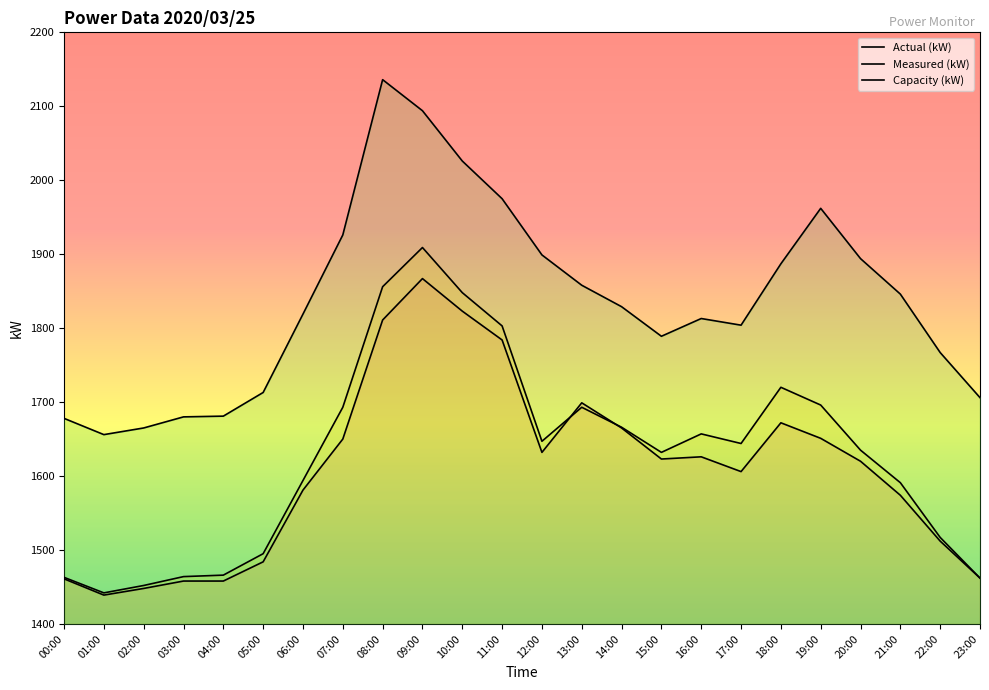

True or false: Capacity (kW) and Measured (kW) cross at least once.

False